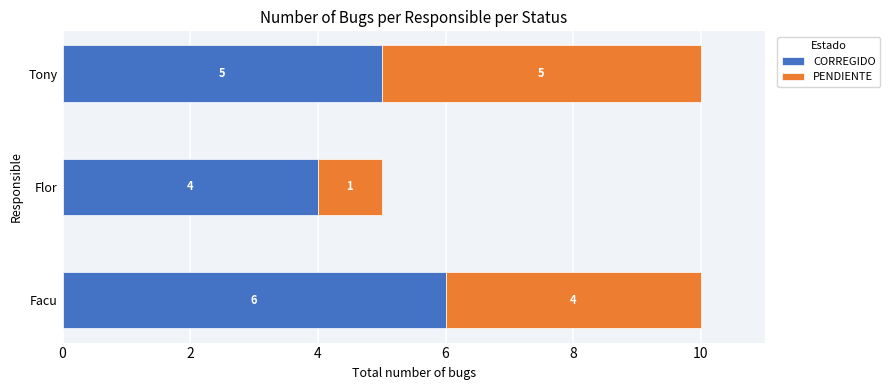

What is the sum of the CORREGIDO values at Facu and Flor?

10